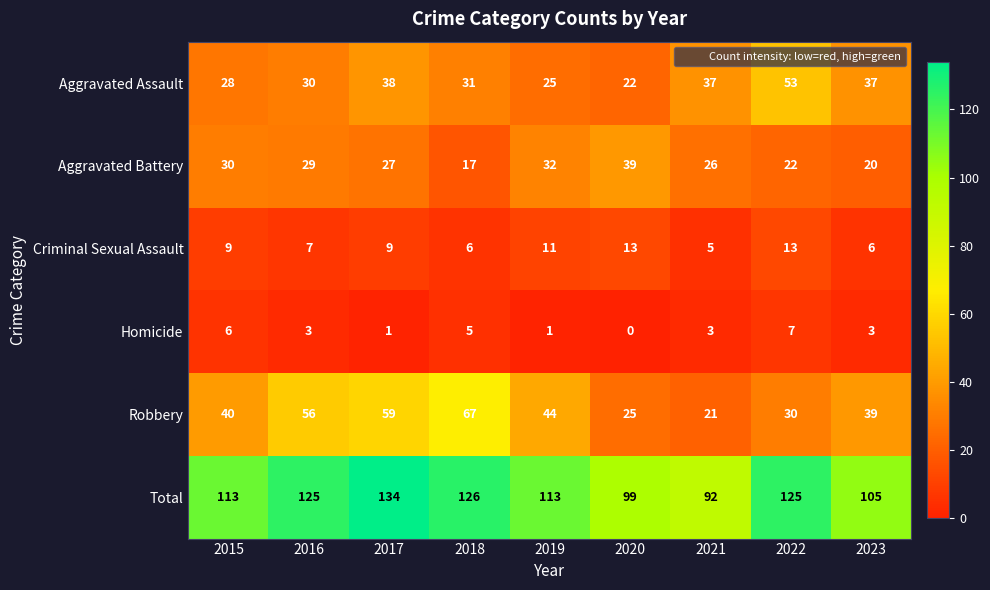

Which series has the largest total across all categories?

Total